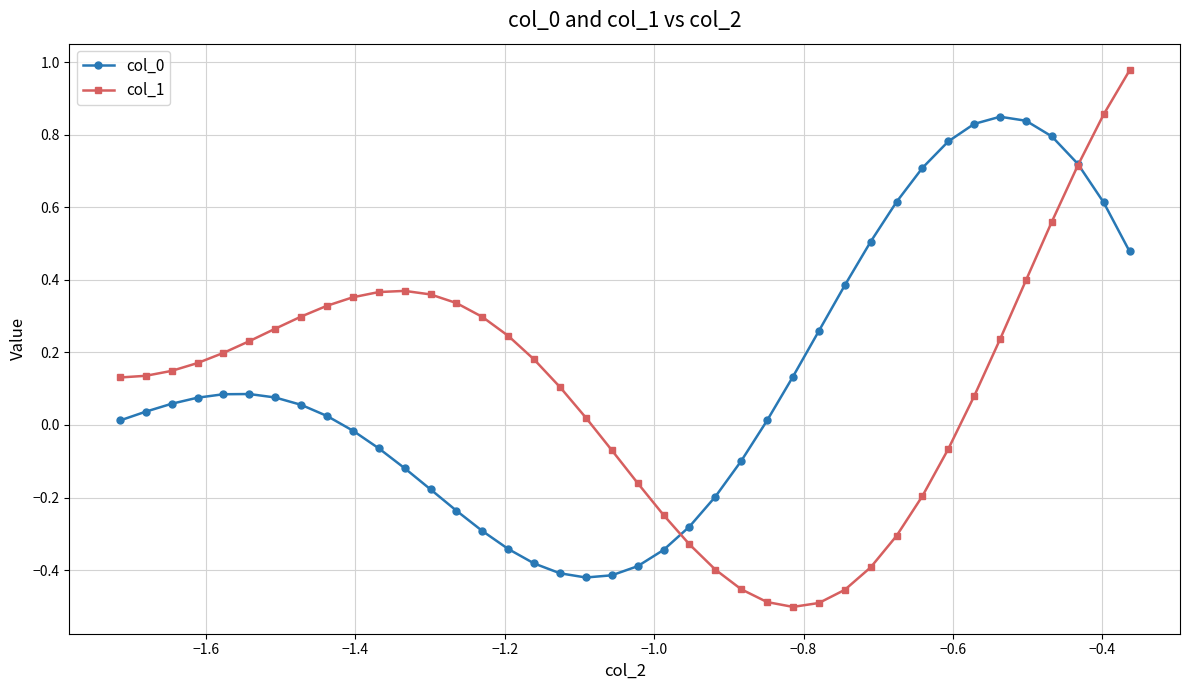

Which series has the largest range (max minus min)?

col_1